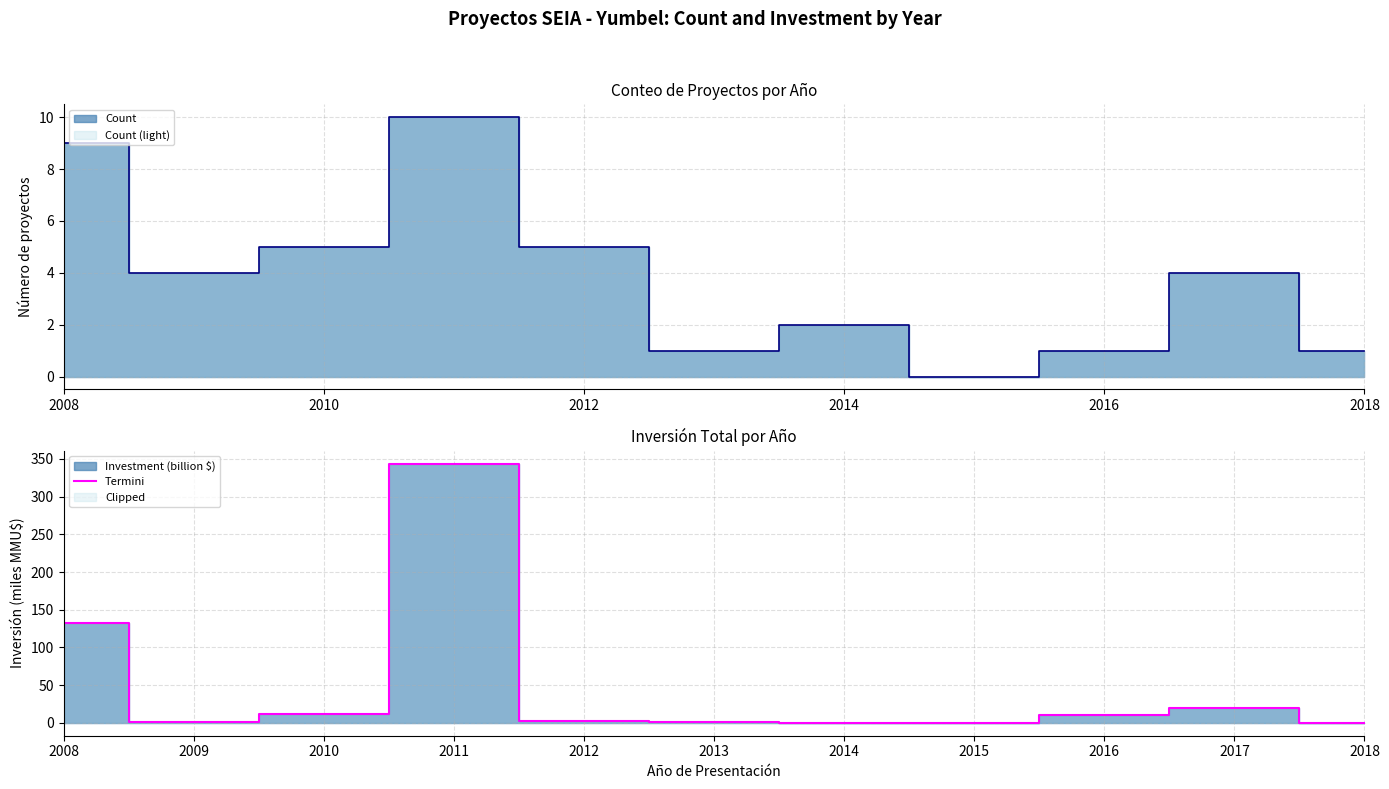

What is the maximum value for Termini?

343.9